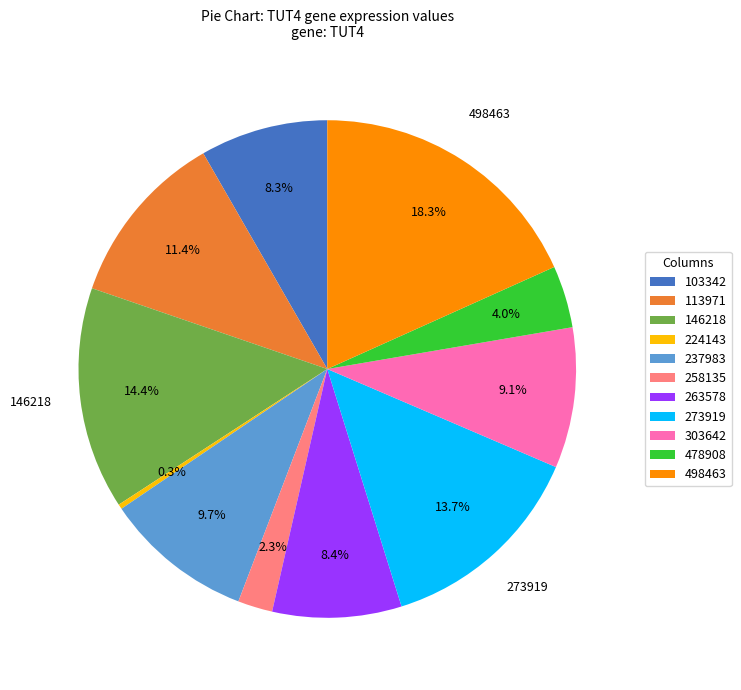

Is 113971 the majority of the pie?

No